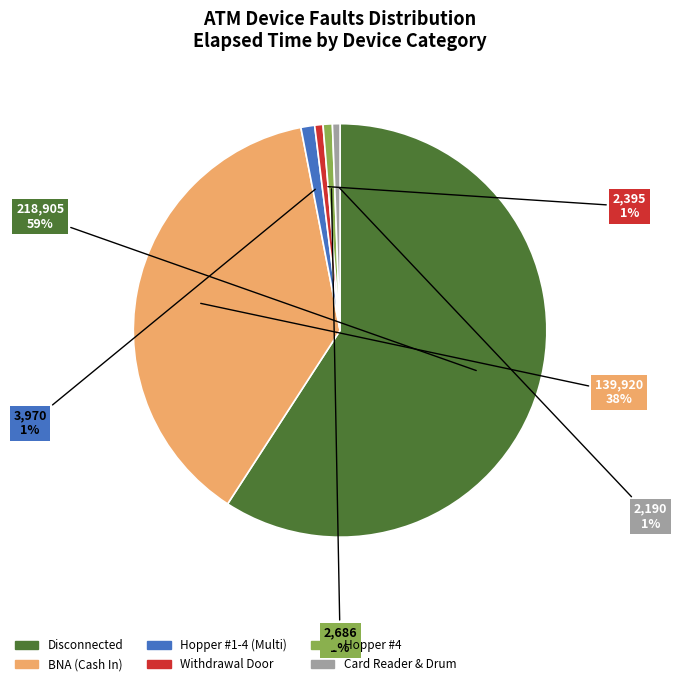

Is there a majority slice in this chart?

Yes